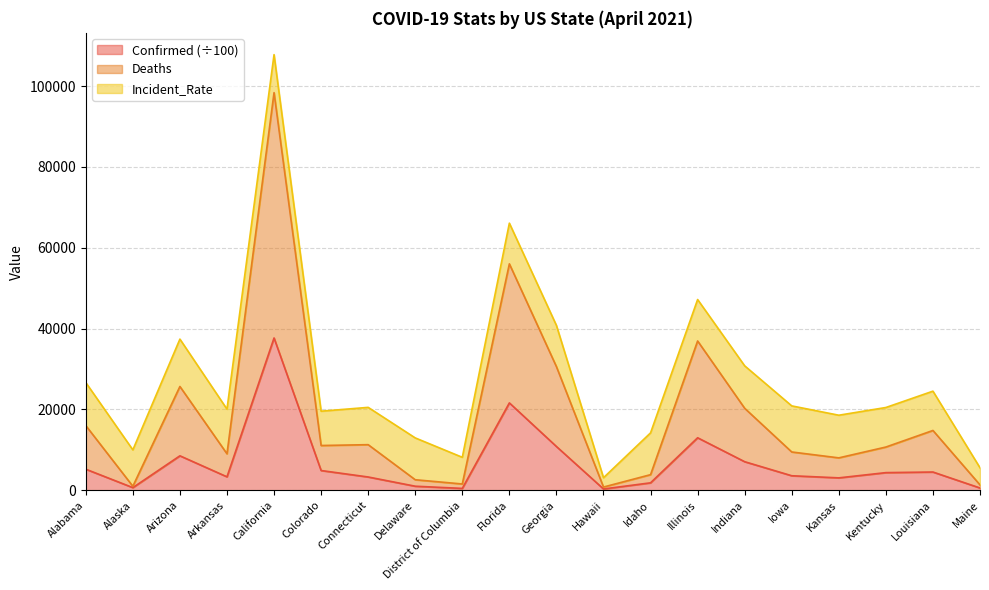

At which label does Confirmed (÷100) reach its peak?

California